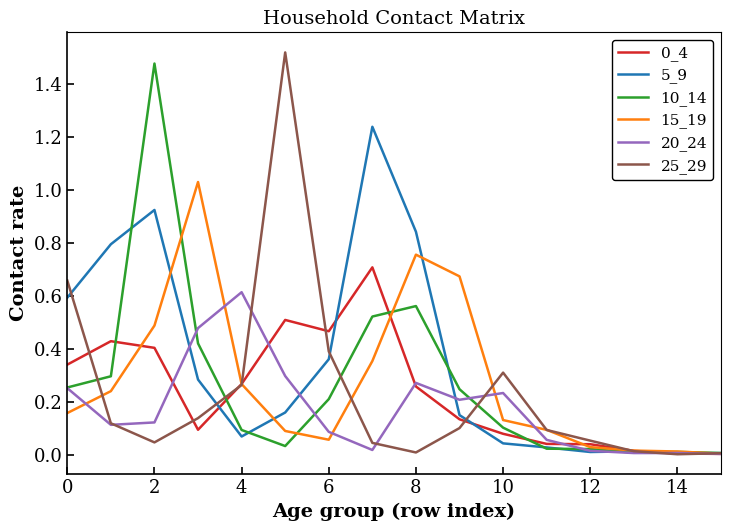

Which series has the largest total across all categories?

5_9